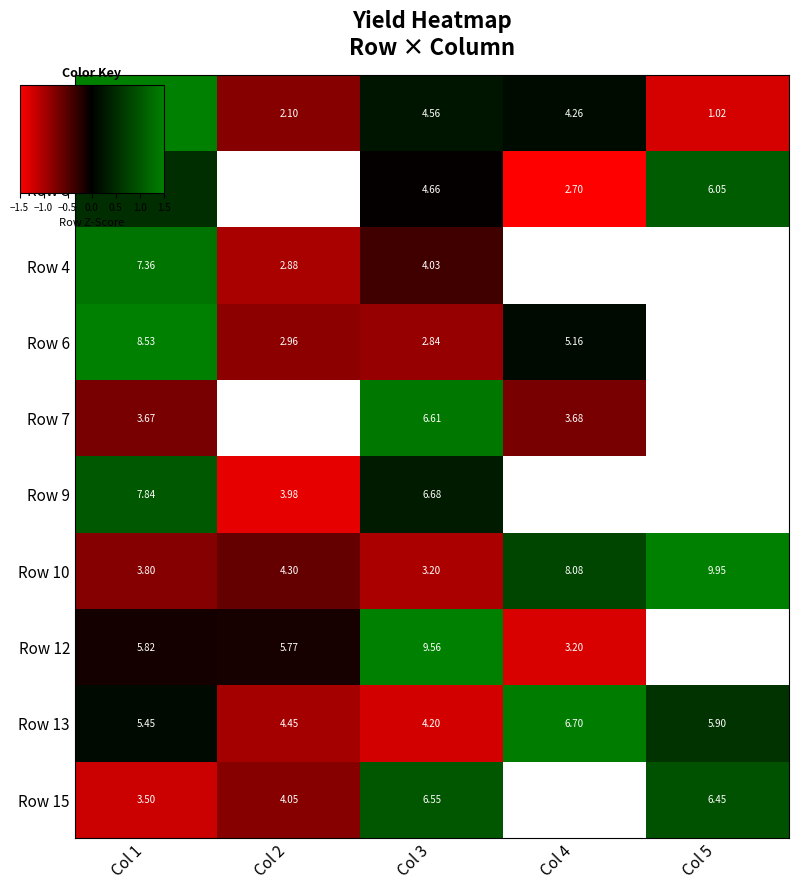

At which category is the sum across all series the highest?

Col 1